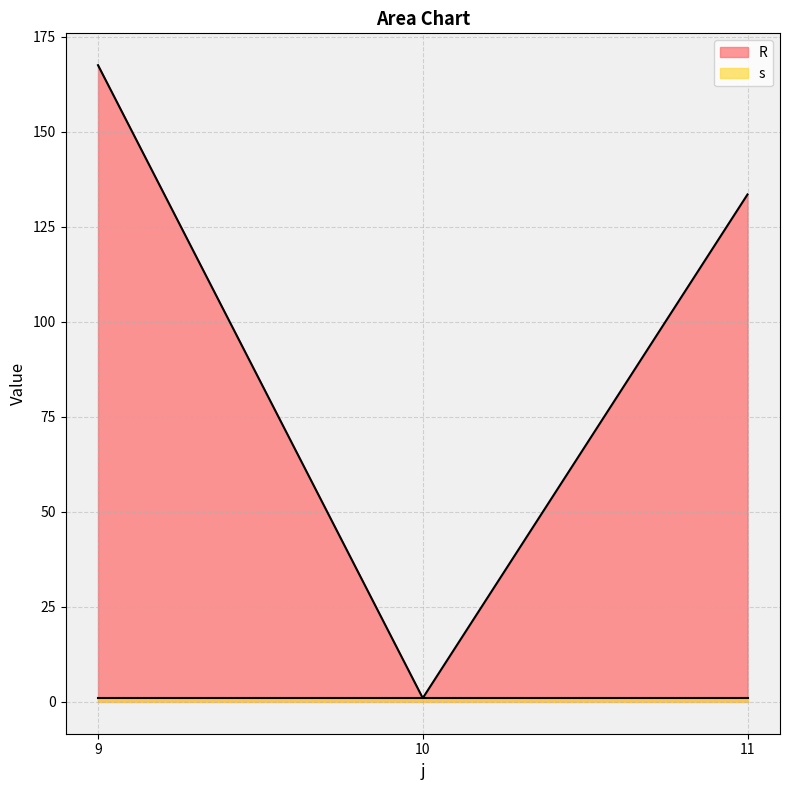

Rank the categories by value from highest to lowest.

9, 11, 10